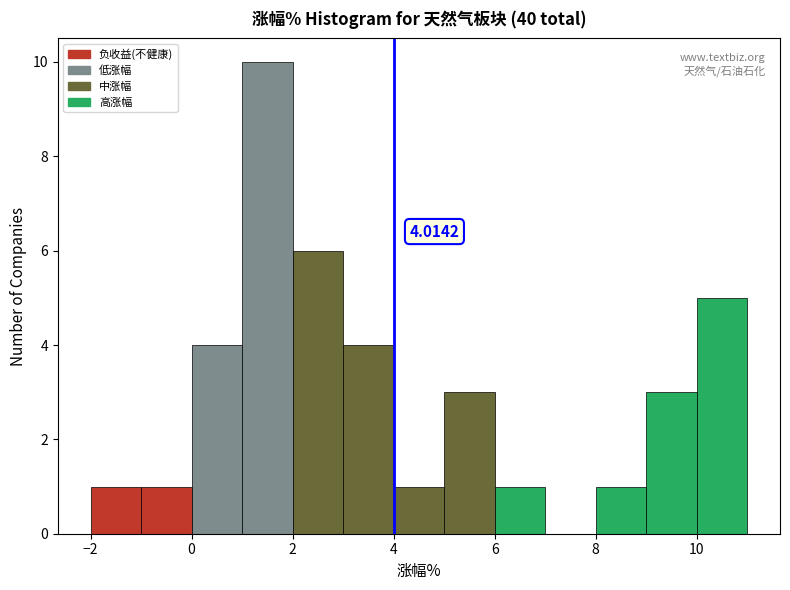

Which range on the x-axis has the tallest bar?

1 to 2